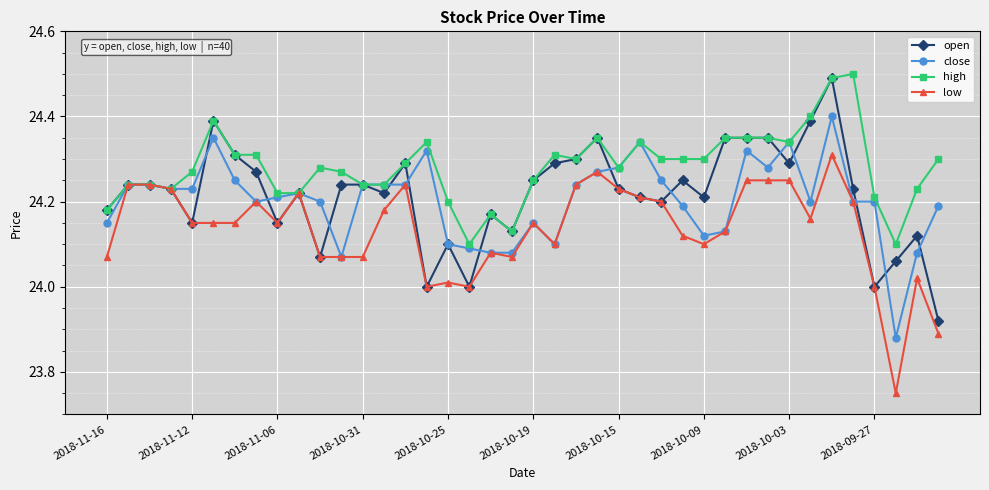

True or false: low has more than 2 interior local peaks.

True